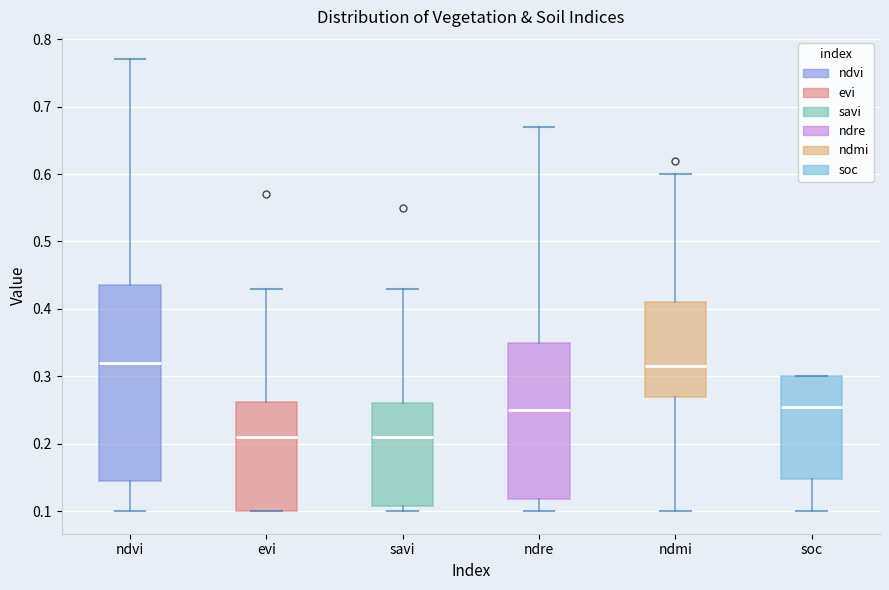

Comparing the boxes themselves (not the whiskers), which one is the tallest?

ndvi